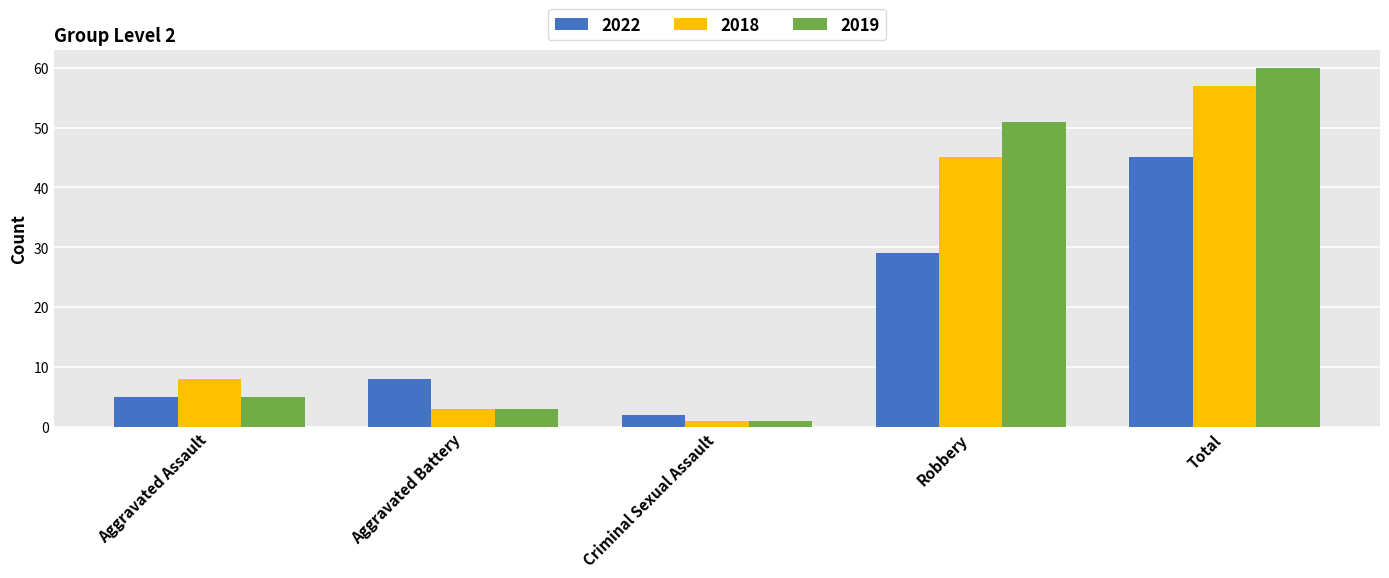

What is the label of the 2nd bar from the right?

Robbery